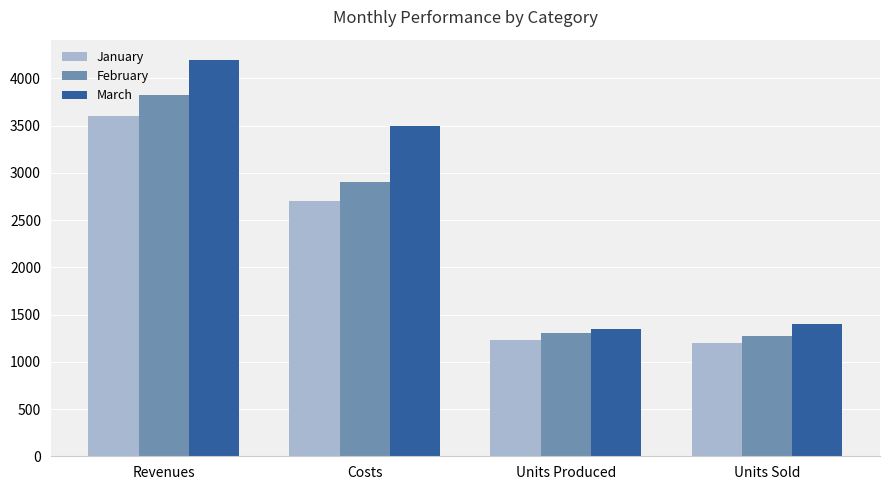

Which series changed the most between Costs and Units Sold?

March